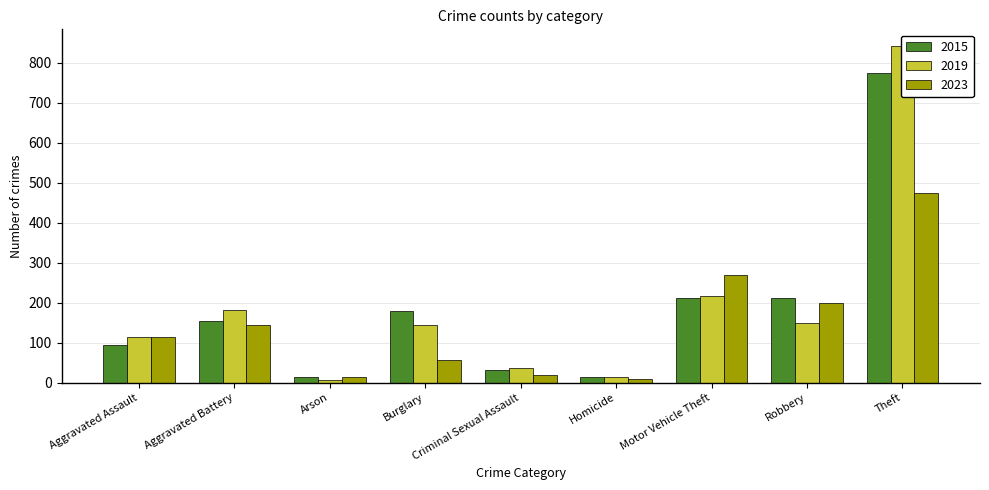

What is the label of the 5th bar from the left?

Criminal Sexual Assault